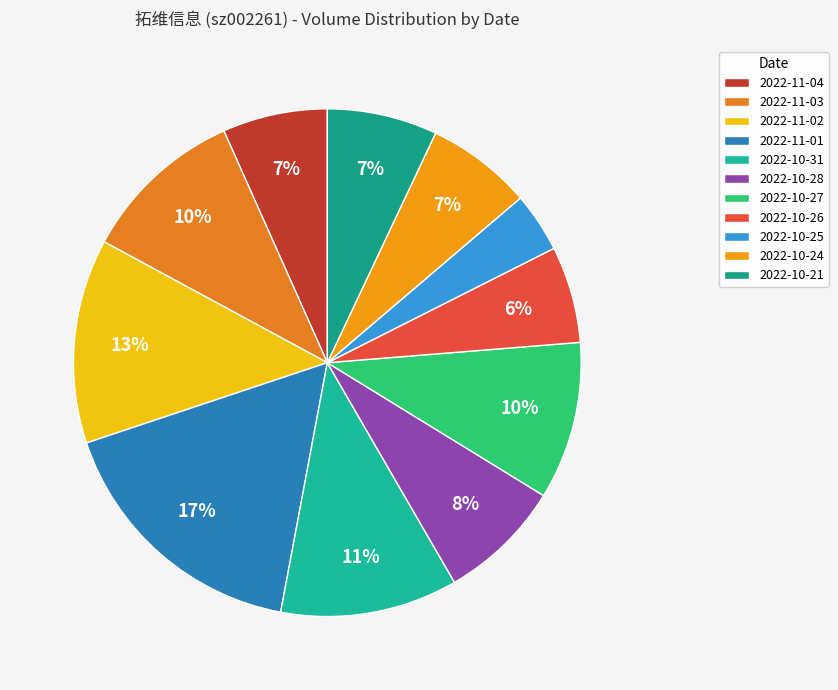

Count the number of slices in the pie.

11